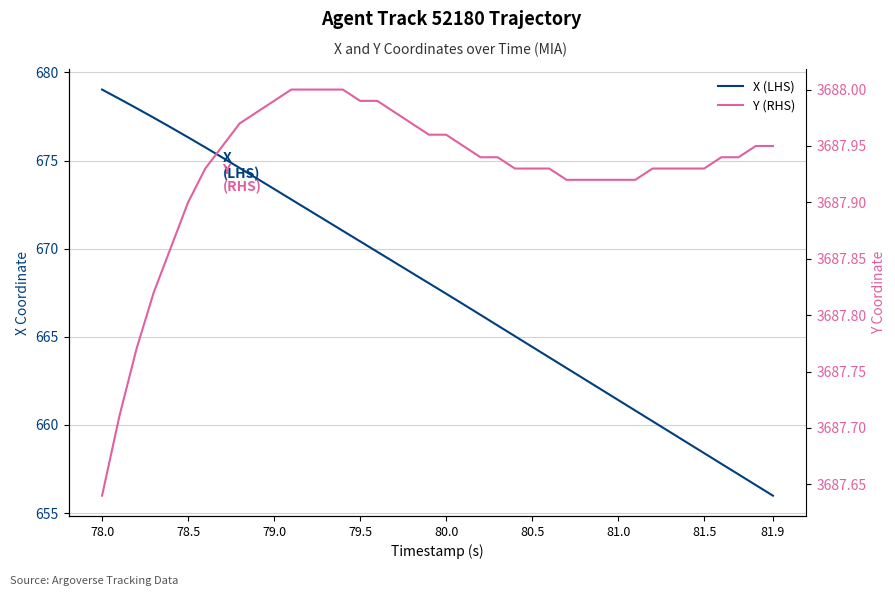

Rank the series by their average value, from highest to lowest.

Y (RHS), X (LHS)